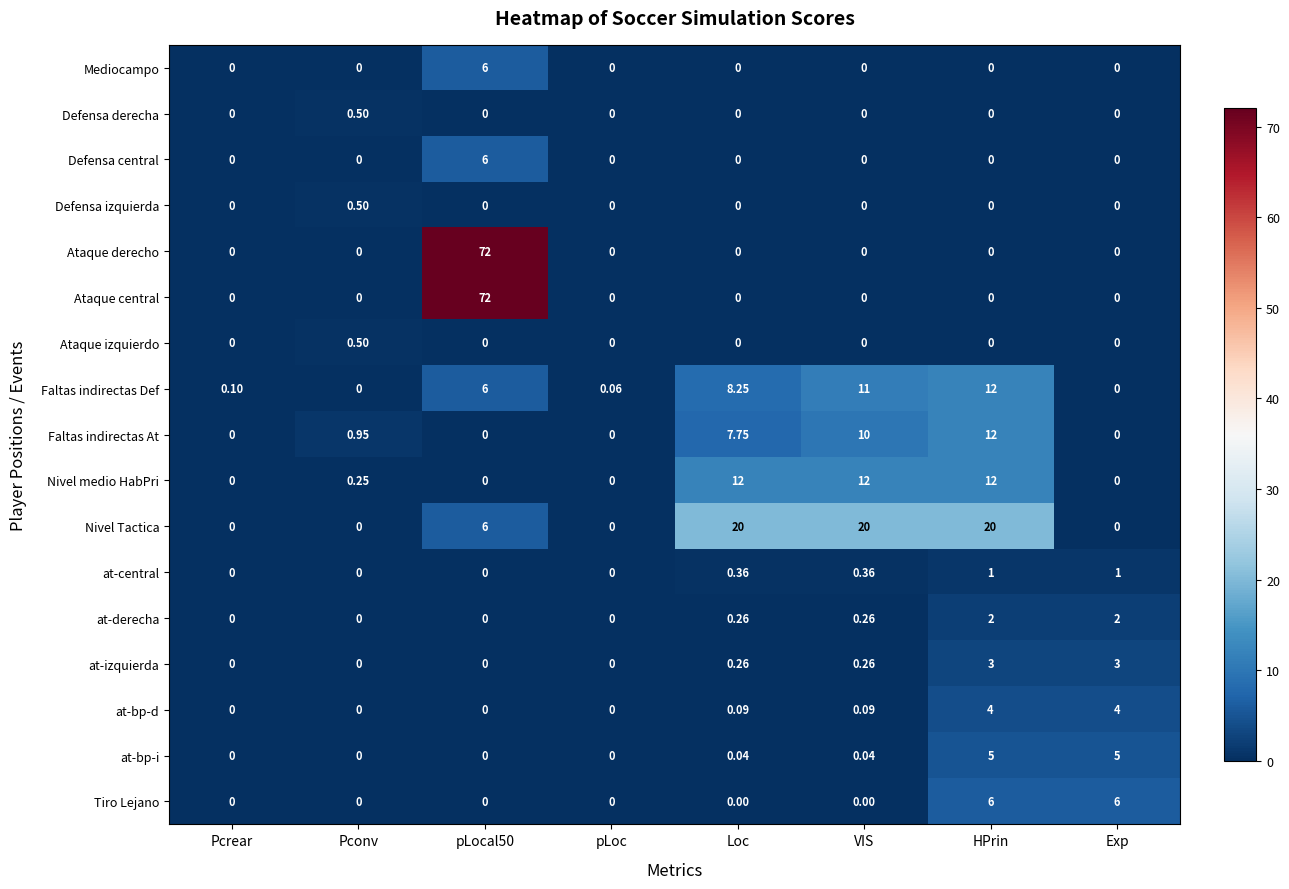

Is the value of Faltas indirectas Def at Pcrear greater than the value of Defensa central at Loc?

Yes